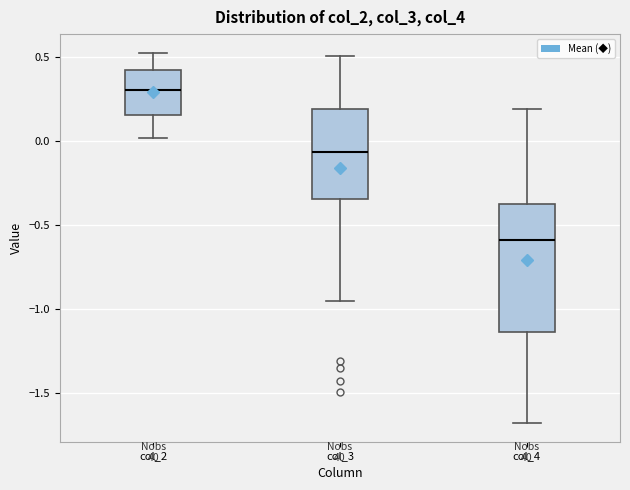

Where is the lower edge of the box for col_4 on the y-axis? The values are not printed on the chart, so give them approximately, as read against the axis.

-1.15